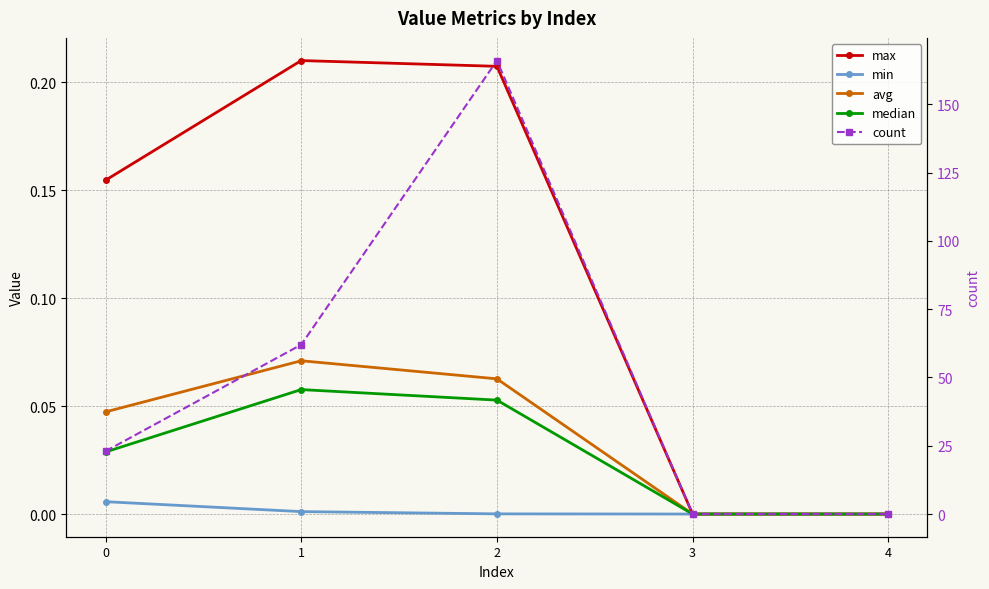

How many positive values does the min series have?

3